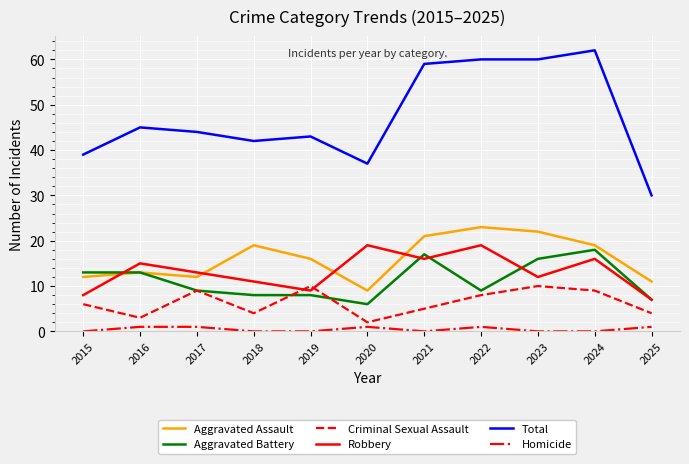

What is the maximum value for Homicide?

1